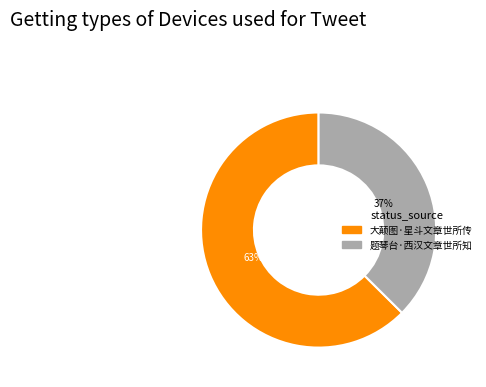

Count the number of slices in the pie.

2